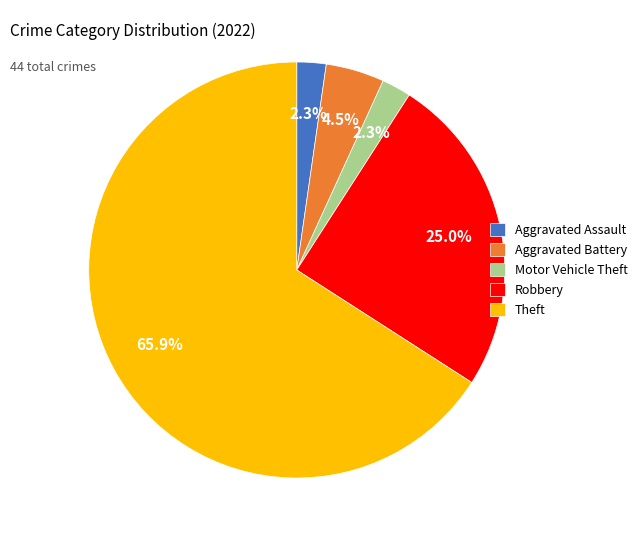

What is the largest slice in the pie chart?

Theft